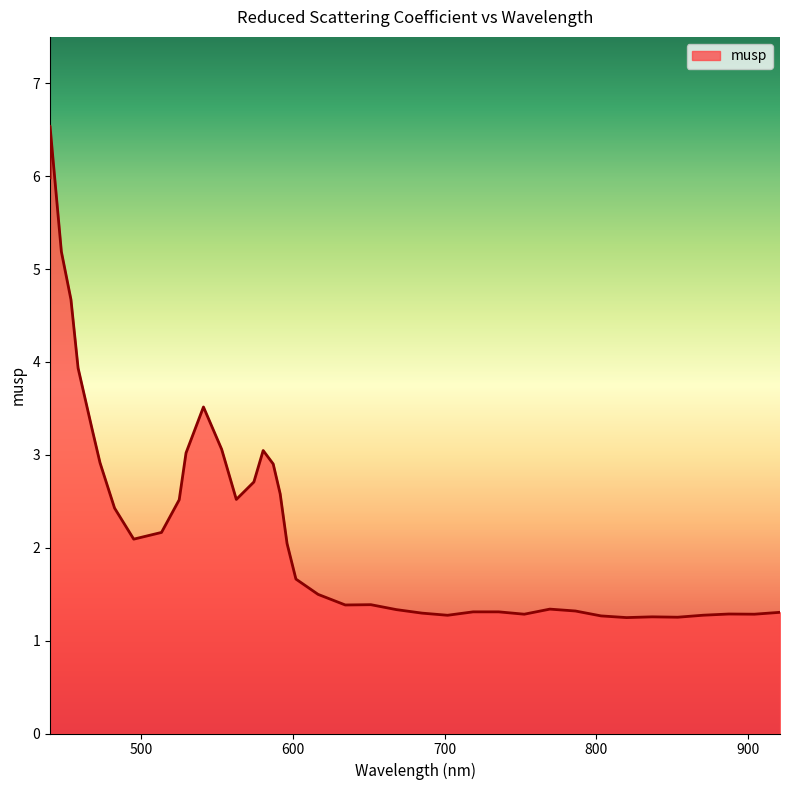

Where does the data first go above 2?

440.02672304669954